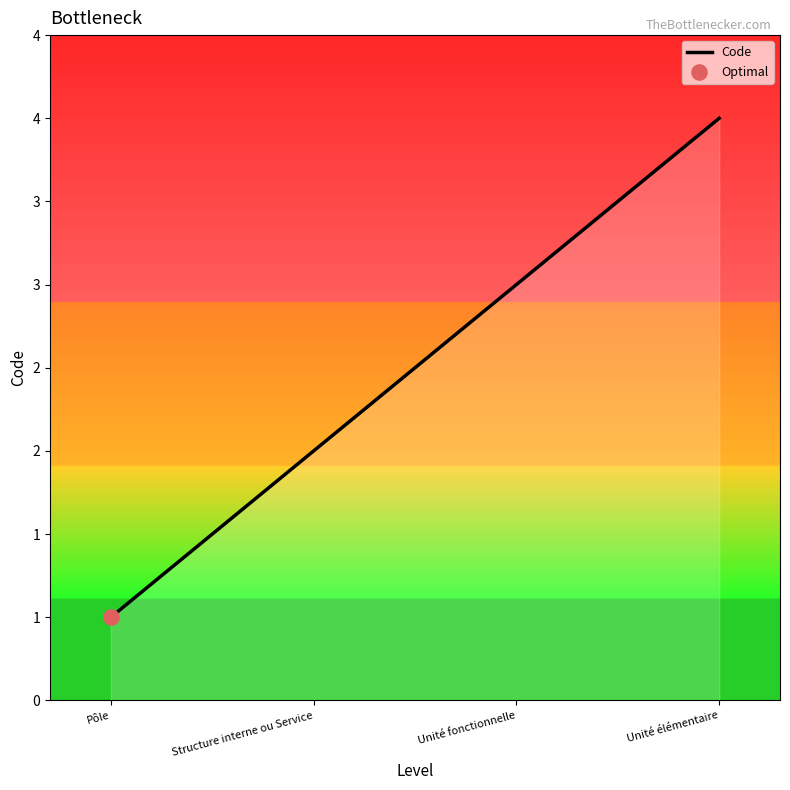

Between Unité fonctionnelle and Structure interne ou Service, which is larger?

Unité fonctionnelle